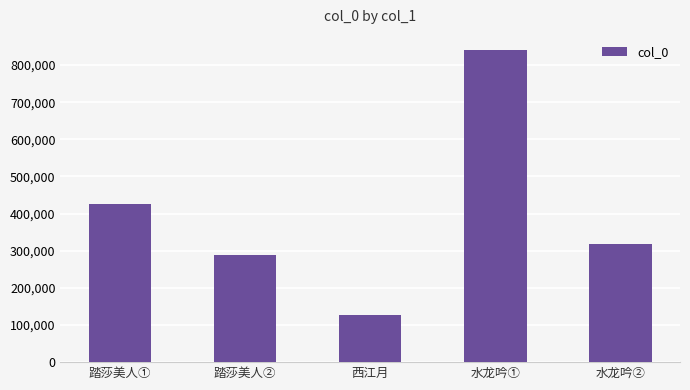

What is the change in value from 西江月 to 水龙吟②?

+189544